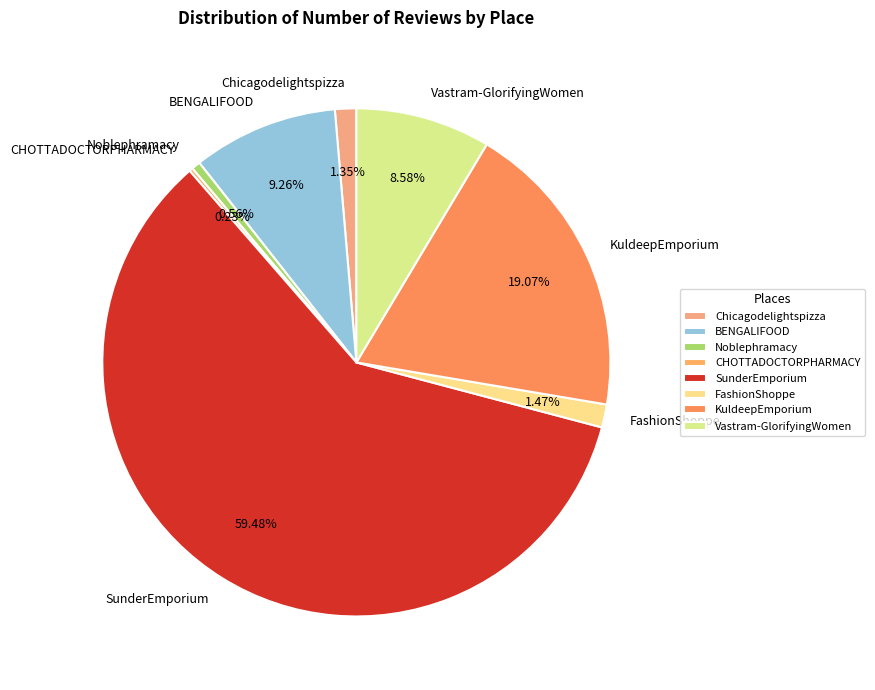

What percentage is the FashionShoppe slice, to the nearest percent?

1%